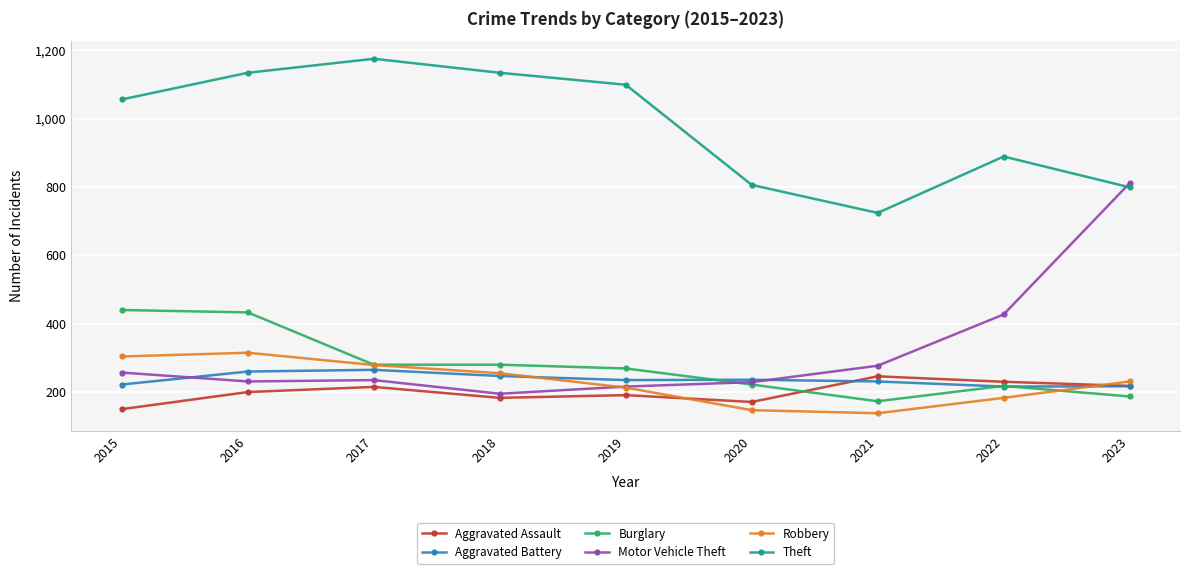

Which category has the lowest value in the Aggravated Assault series?

2015